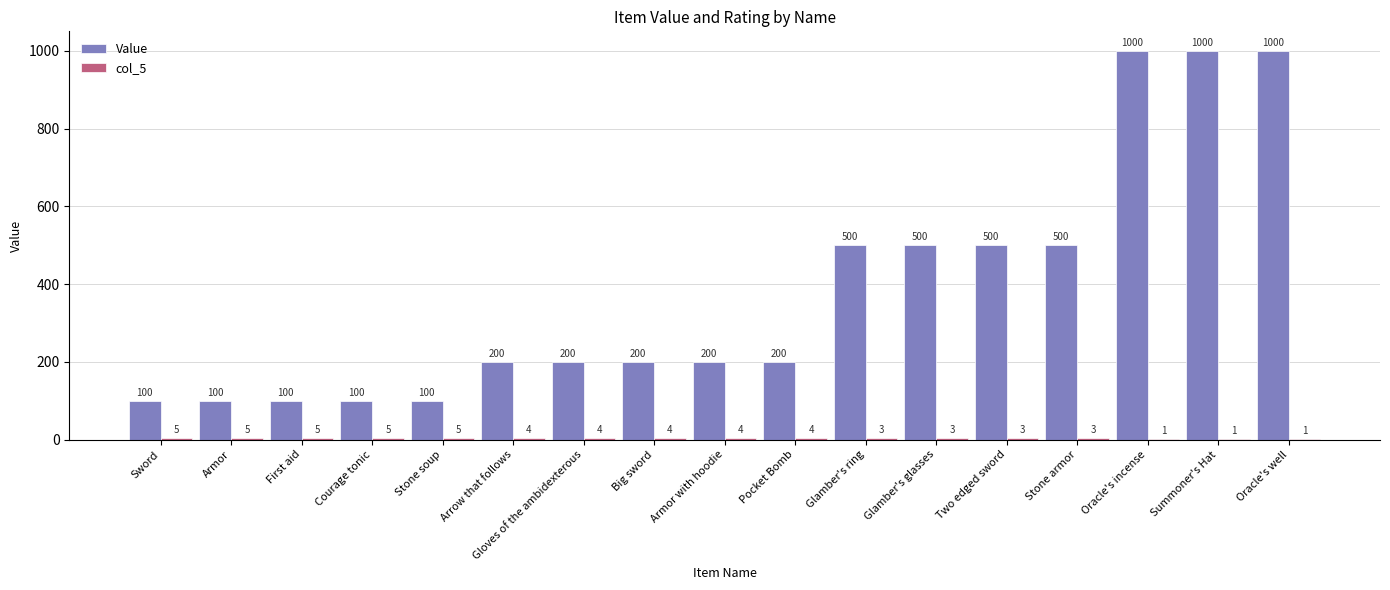

What is the highest value of the Value series?

1000